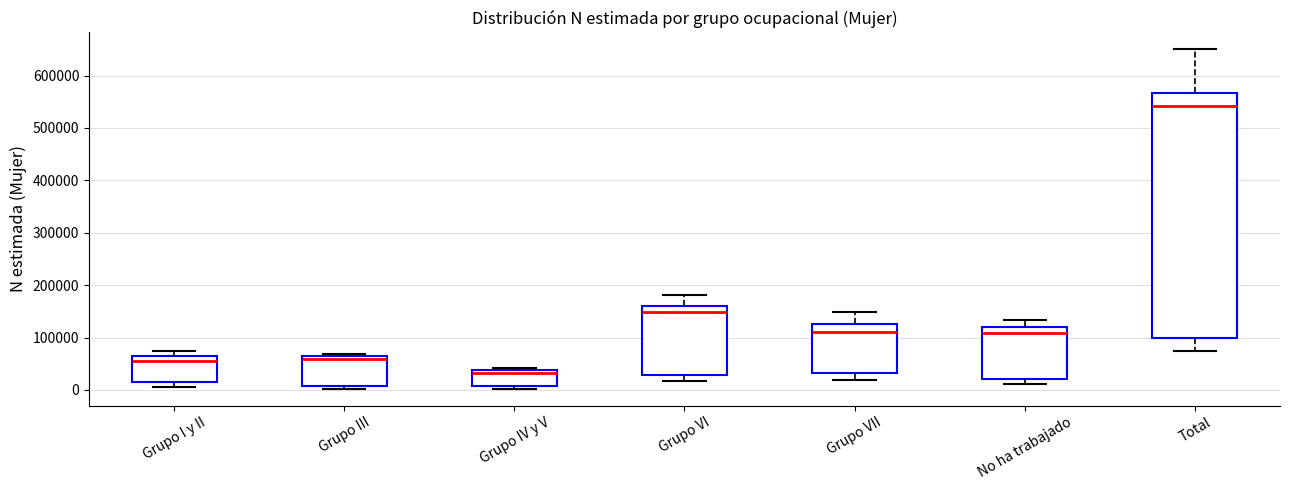

Which box's median line is the lowest?

Grupo IV y V